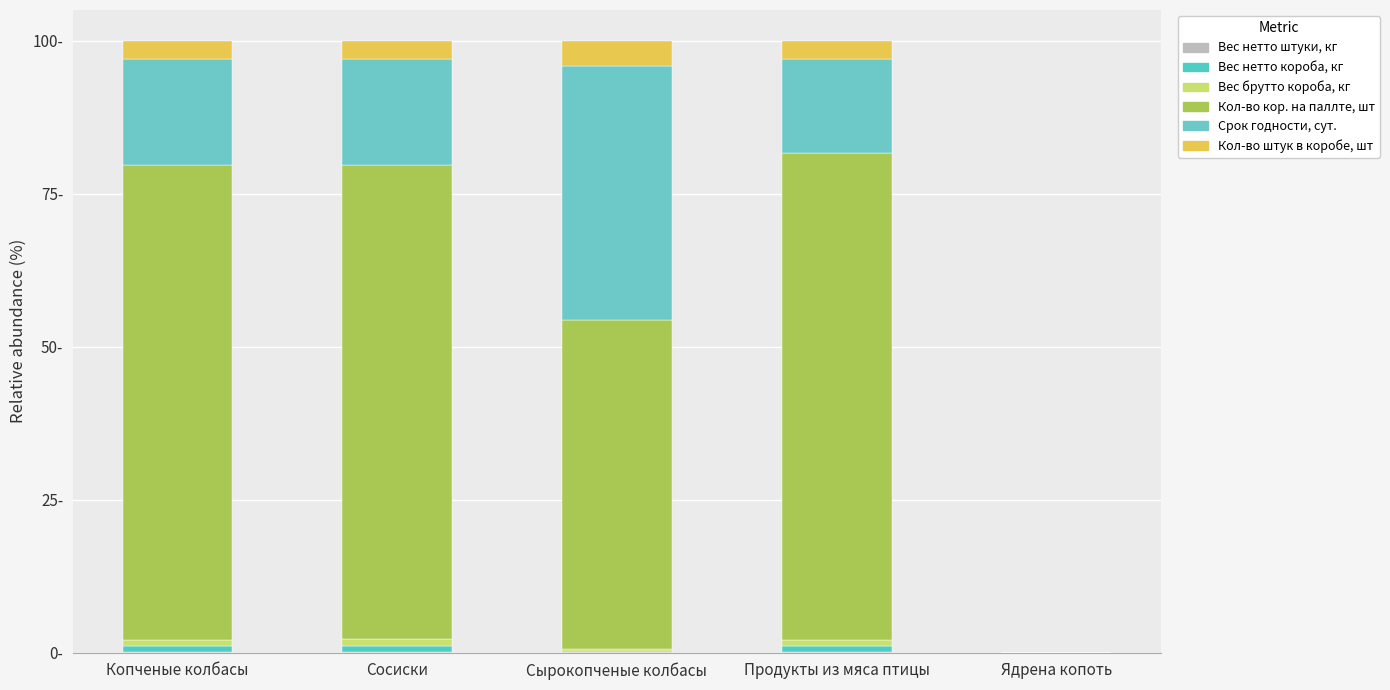

Does the chart contain stacked bars?

Yes